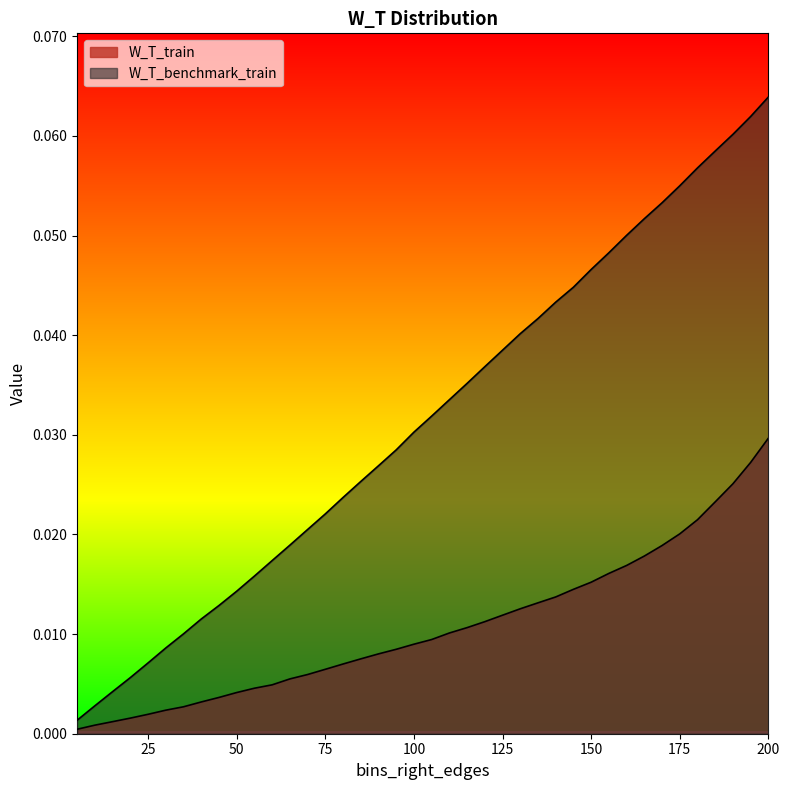

True or false: W_T_train and W_T_benchmark_train cross at least once.

False